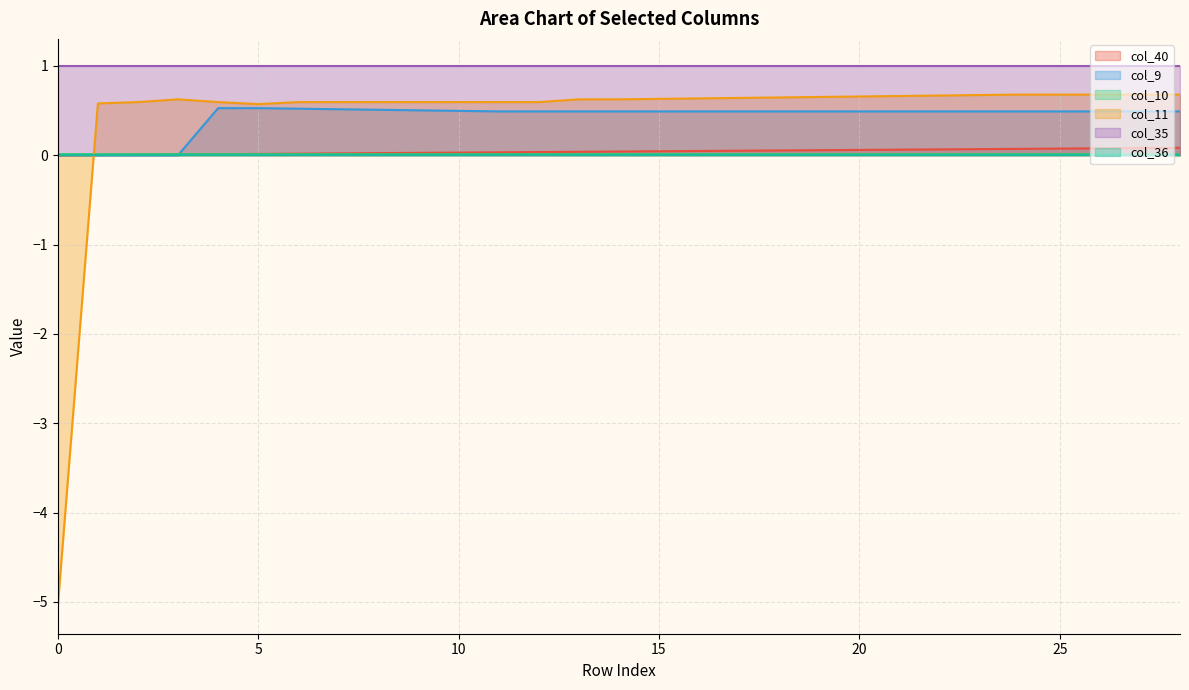

True or false: col_40 and col_35 cross at least once.

False